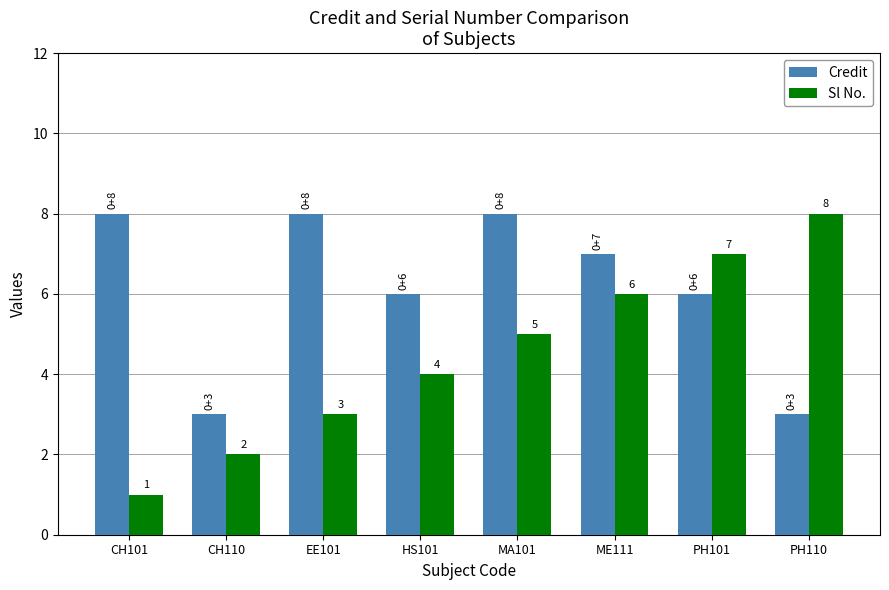

What is the sum of all Sl No. values?

36